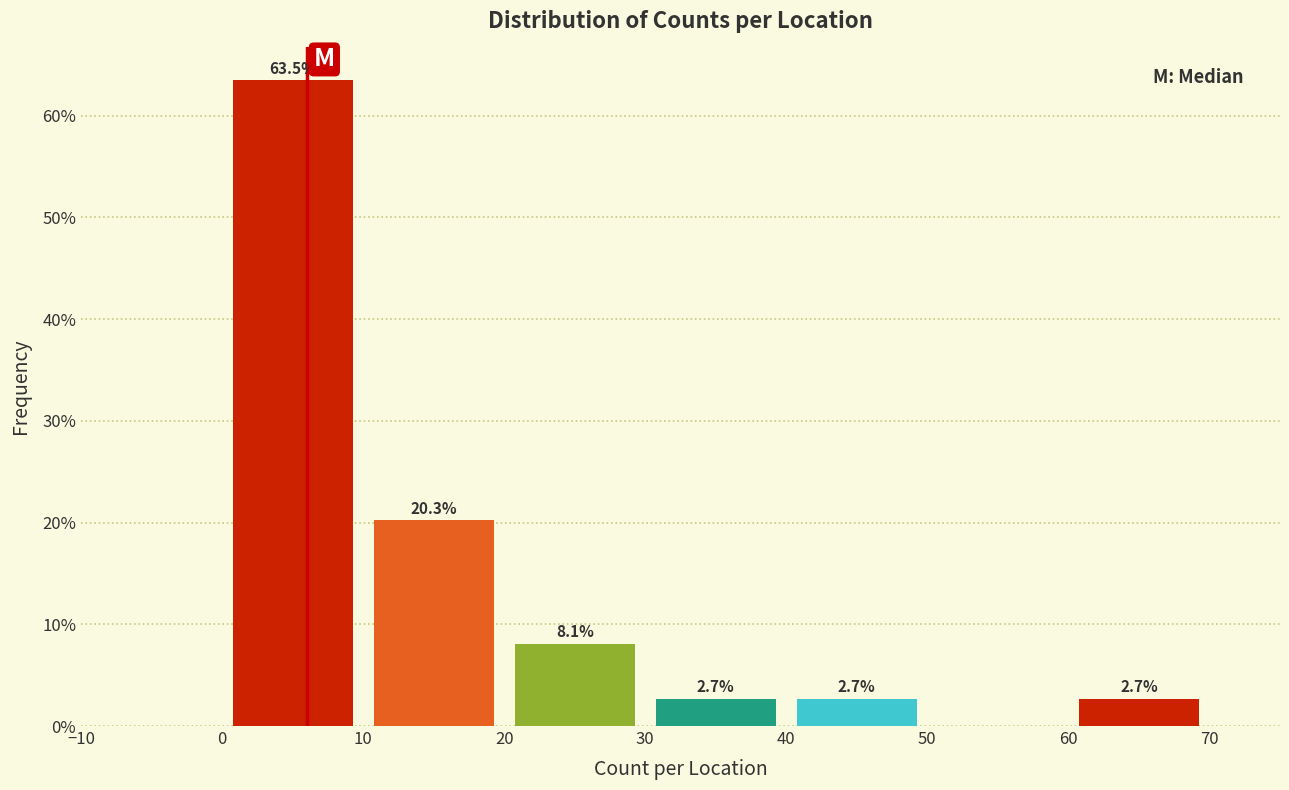

Which range on the x-axis has the tallest bar?

0 to 10